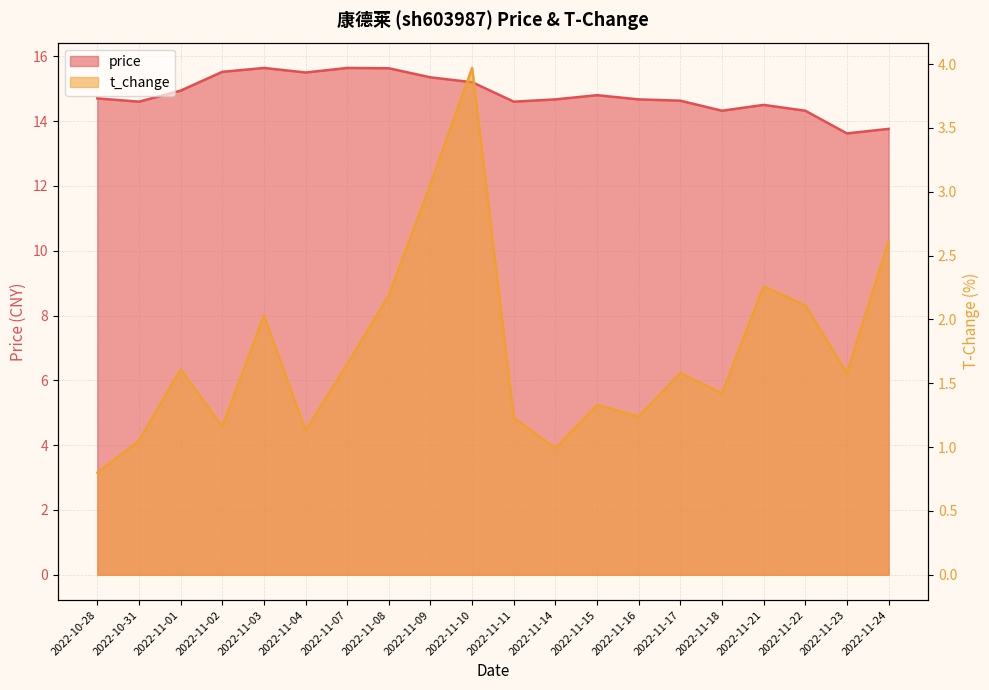

Which series changed the most between 2022-11-16 and 2022-11-17?

t_change